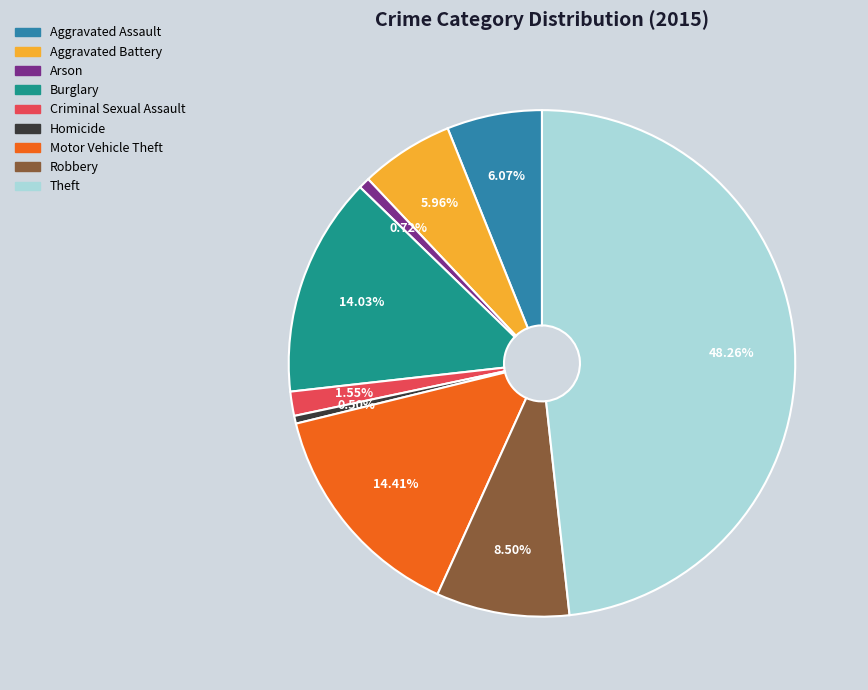

How many segments does this pie chart have?

9